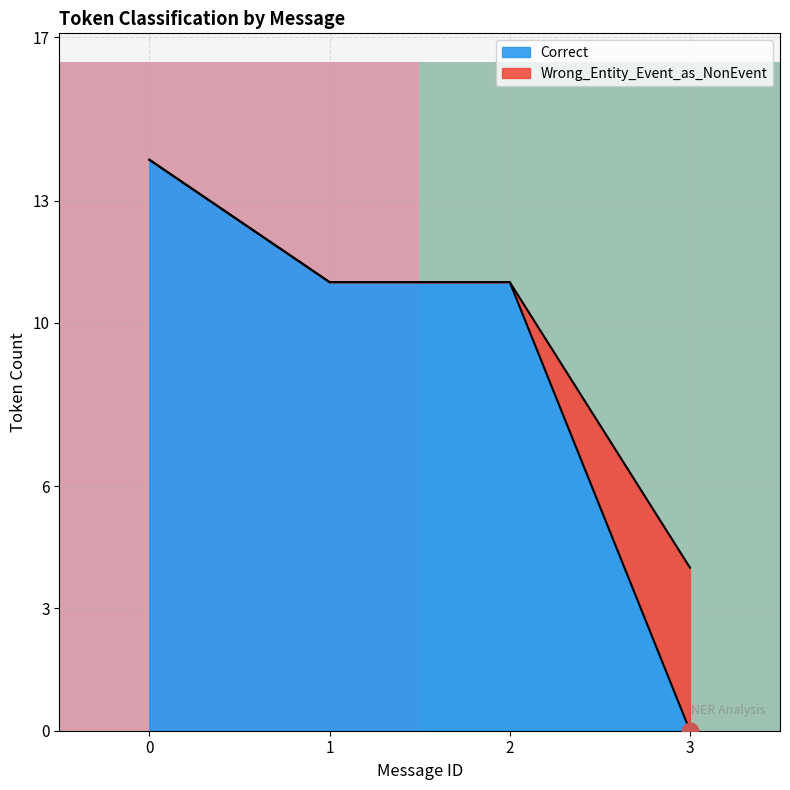

Which series has the largest total across all categories?

row_0